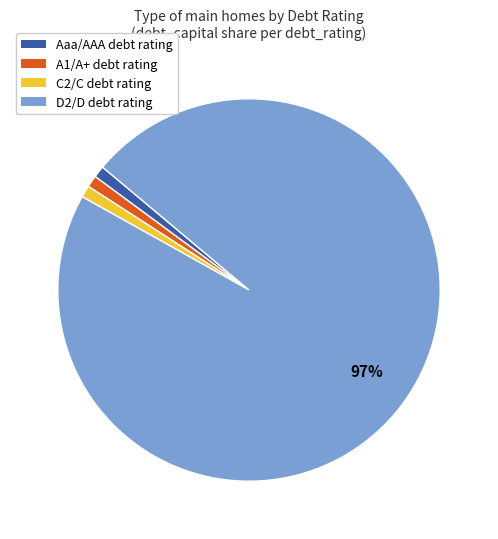

Between D2/D and Aaa/AAA, which is larger?

D2/D